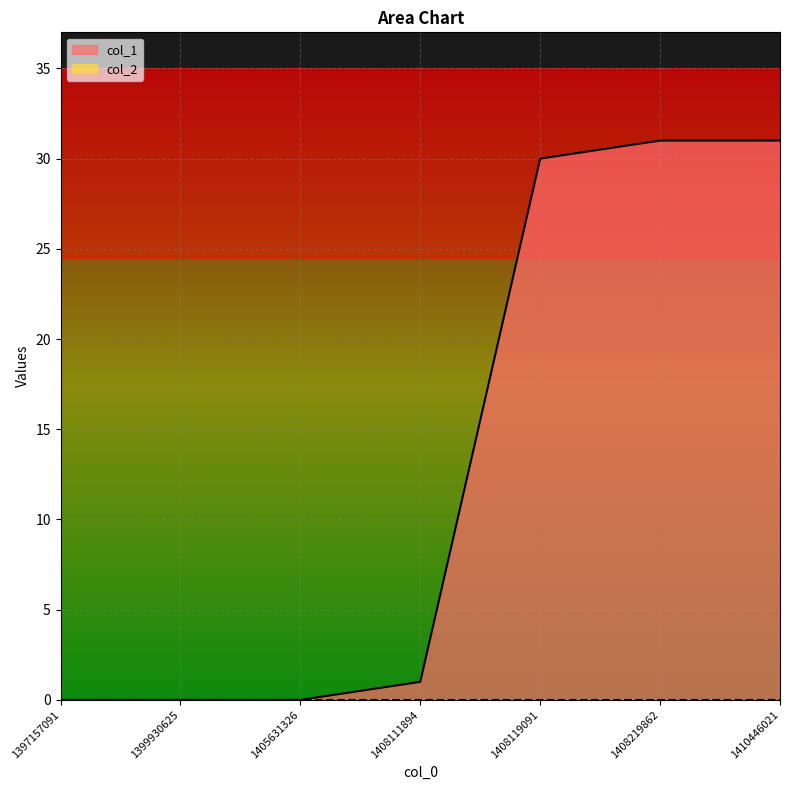

What is the value of the 7th point from the left?

31